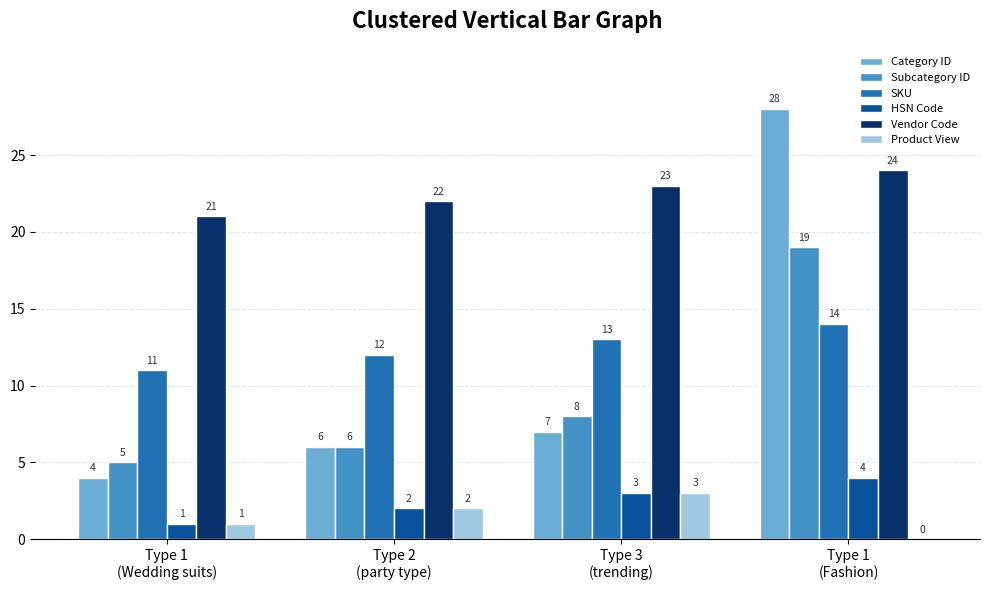

Which series has the largest range (max minus min)?

Category ID